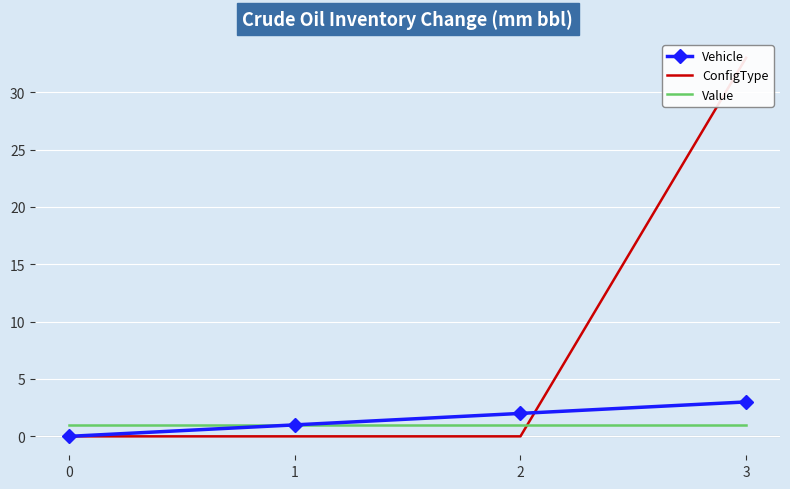

True or false: Vehicle and Value cross at least once.

False